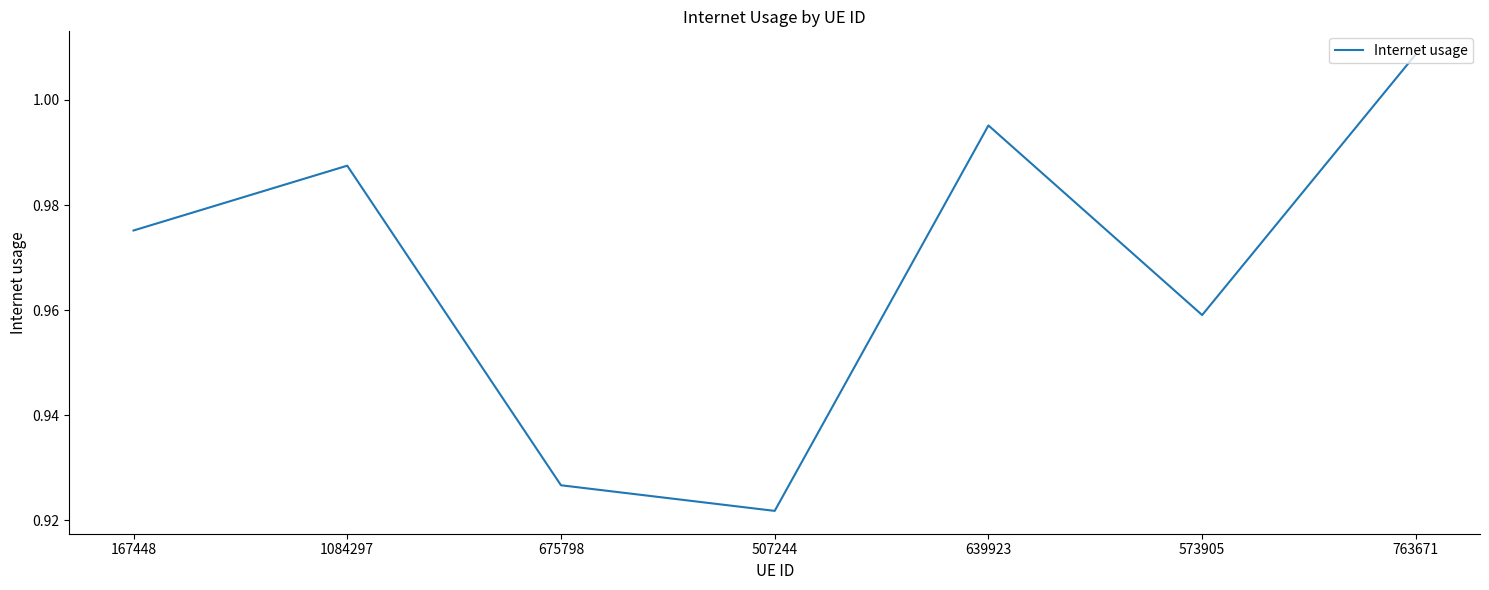

Rank the categories by value from lowest to highest.

507244, 675798, 573905, 167448, 1084297, 639923, 763671